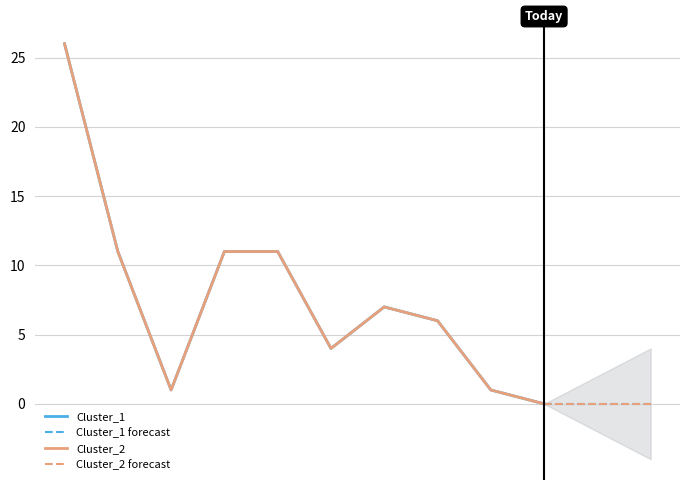

List the series in order of their peak value, lowest first.

Cluster_1, Cluster_2